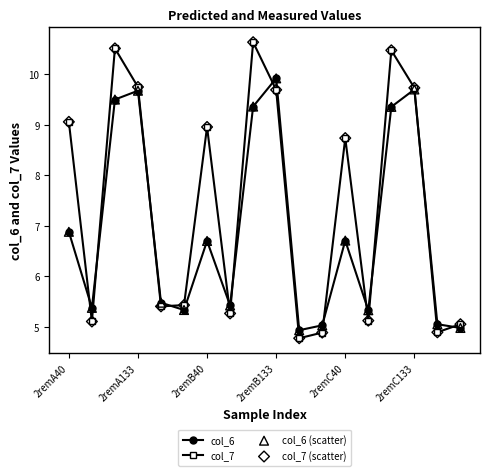

List the series in order of their overall mean, lowest first.

col_6, col_7